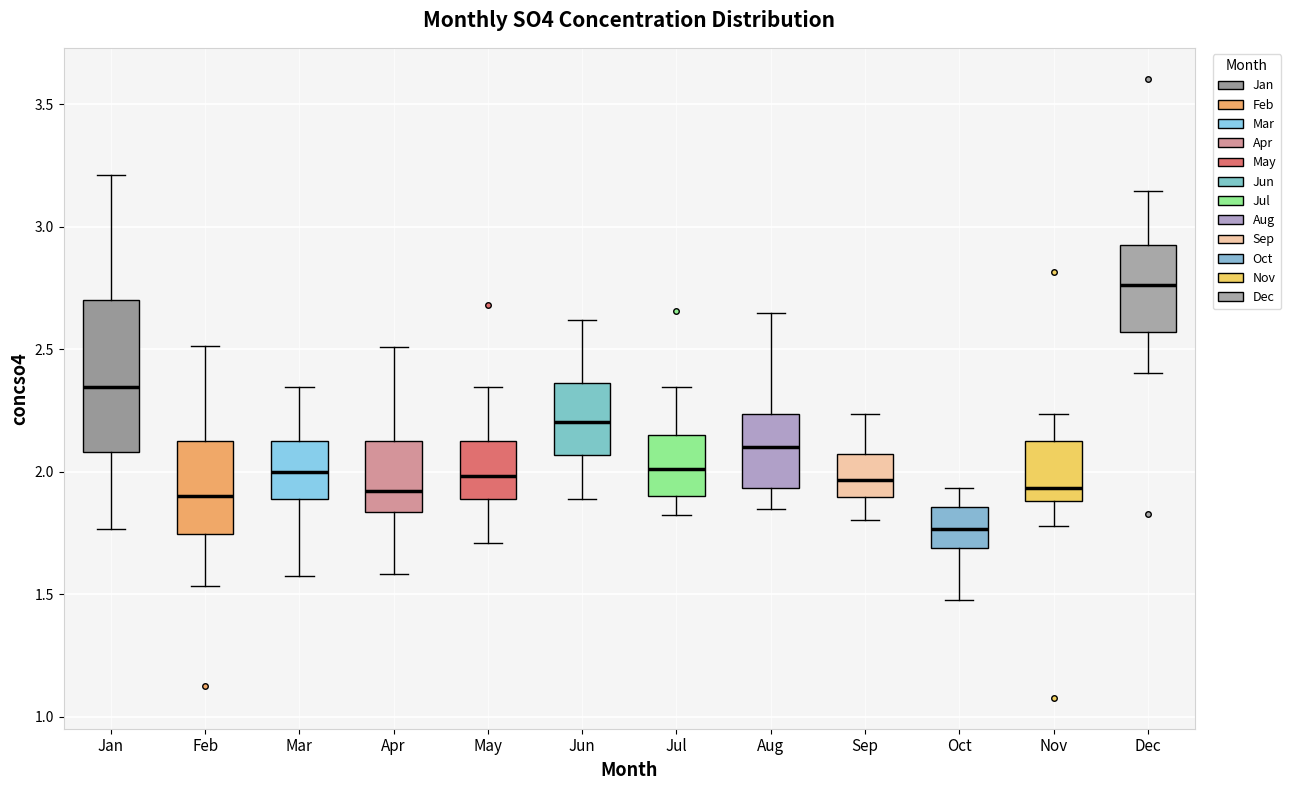

Where is the upper edge of the box for Feb on the y-axis? The values are not printed on the chart, so give them approximately, as read against the axis.

2.10